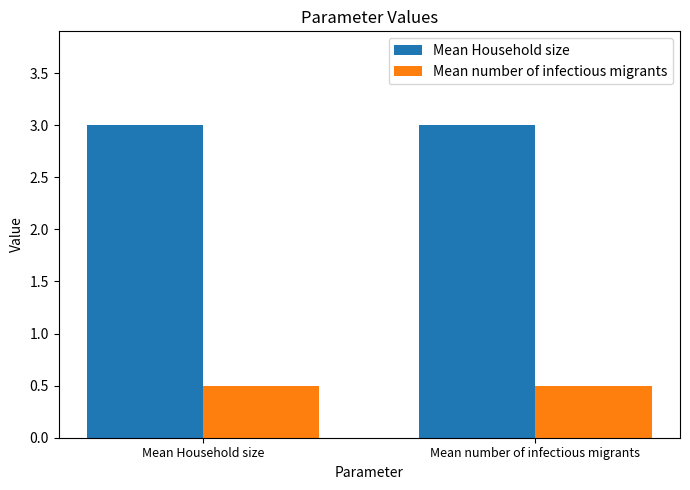

What is the spread (max minus min) of values at Mean Household size?

2.5